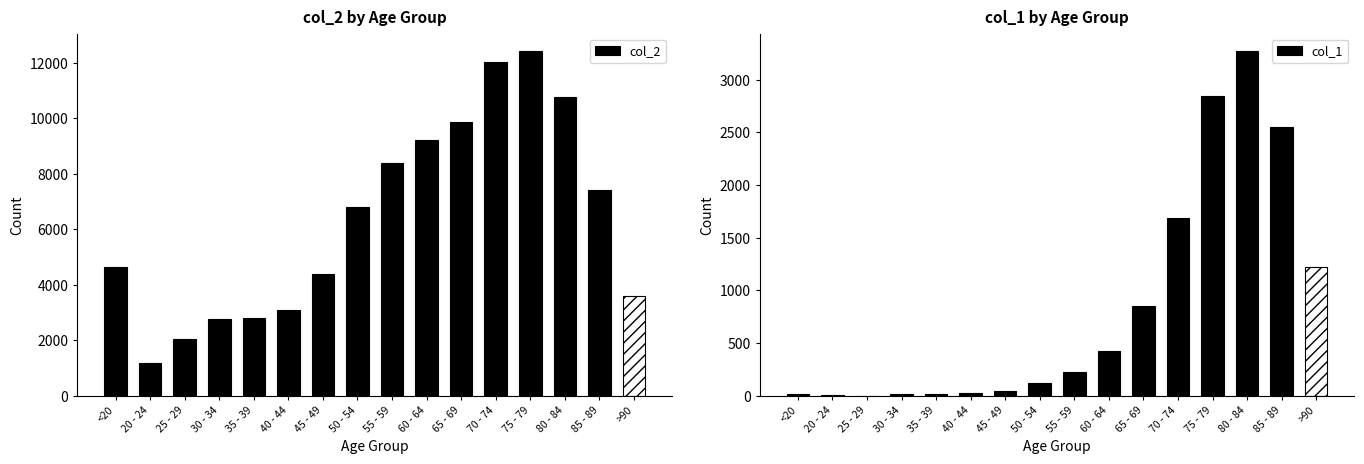

What is the sum of the col_1 values at 50 - 54 and 80 - 84?

3399